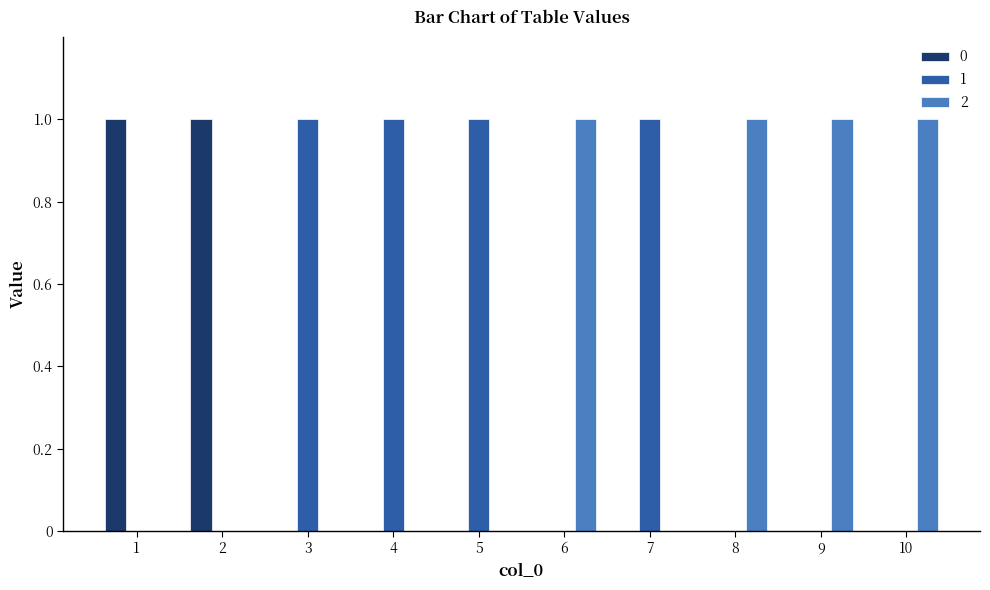

Reading left to right, what are all the values shown in this chart?

0: 1=1	2=1	3=0	4=0	5=0	6=0	7=0	8=0	9=0	10=0
1: 1=0	2=0	3=1	4=1	5=1	6=0	7=1	8=0	9=0	10=0
2: 1=0	2=0	3=0	4=0	5=0	6=1	7=0	8=1	9=1	10=1